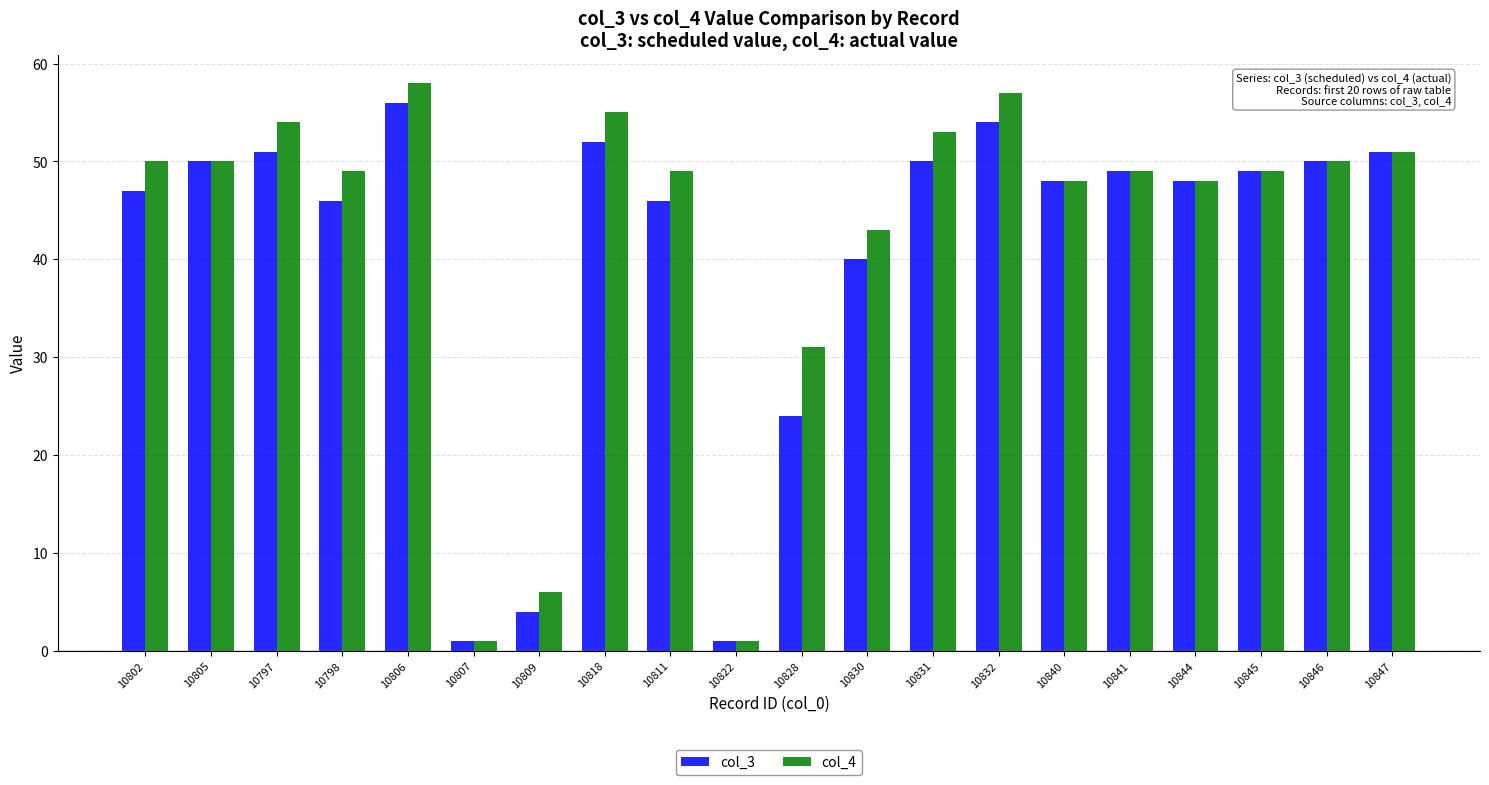

Count the number of categories in the chart.

20